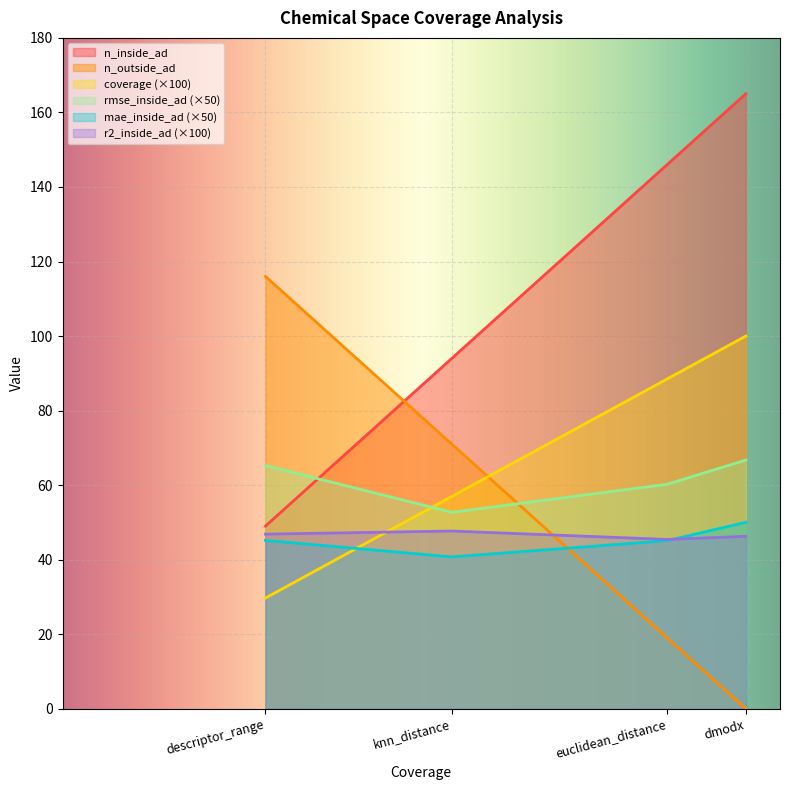

What is the sum of the coverage values at knn_distance and euclidean_distance?

145.5